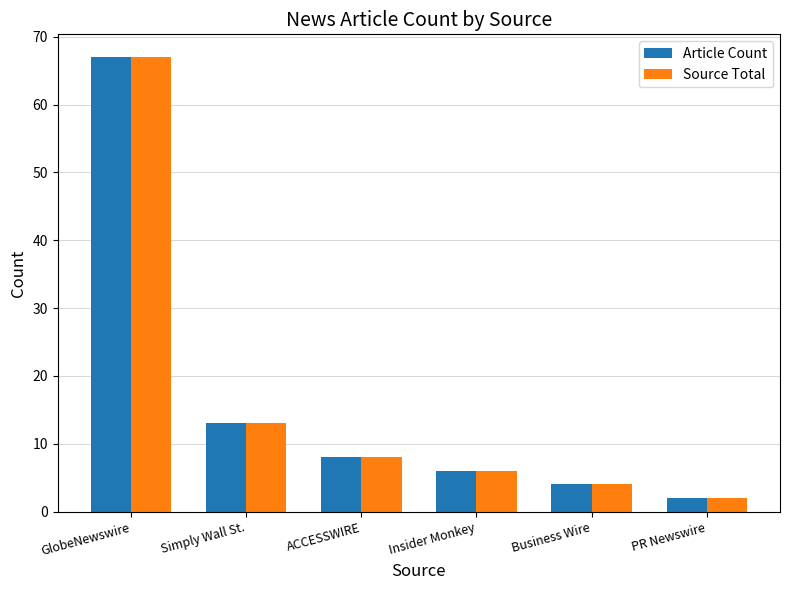

At which category is the sum across all series the highest?

GlobeNewswire